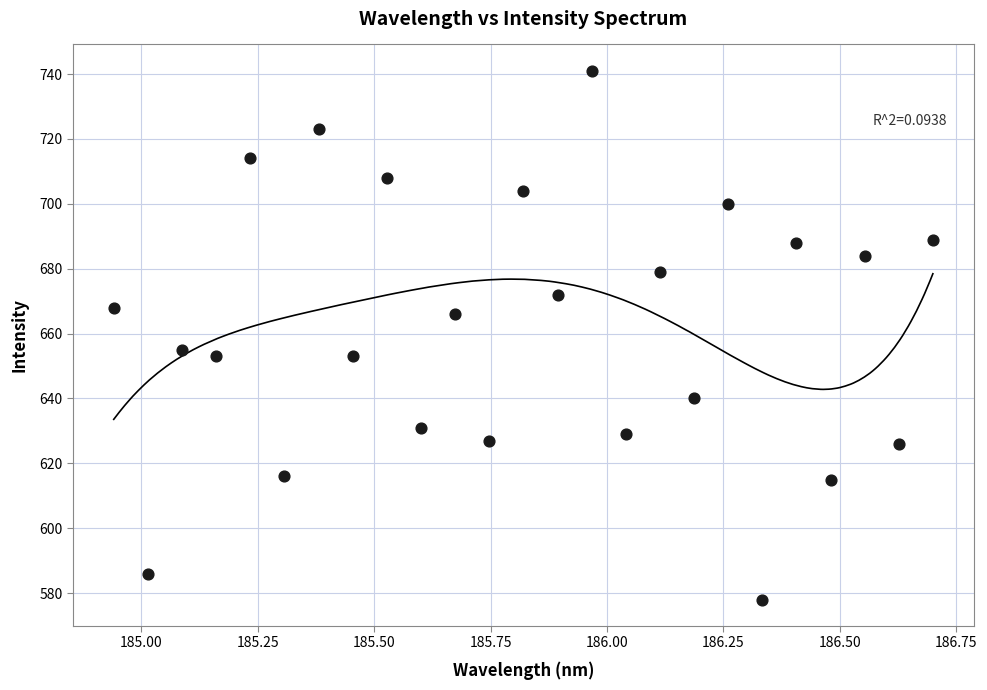

What Y value in the scatter plot is closest to 659?

655